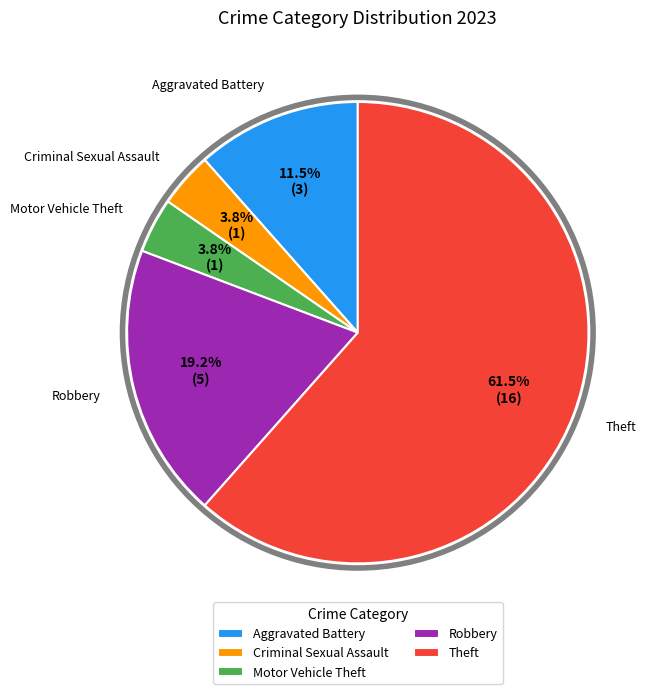

What portion of the pie excludes Criminal Sexual Assault?

96.2%